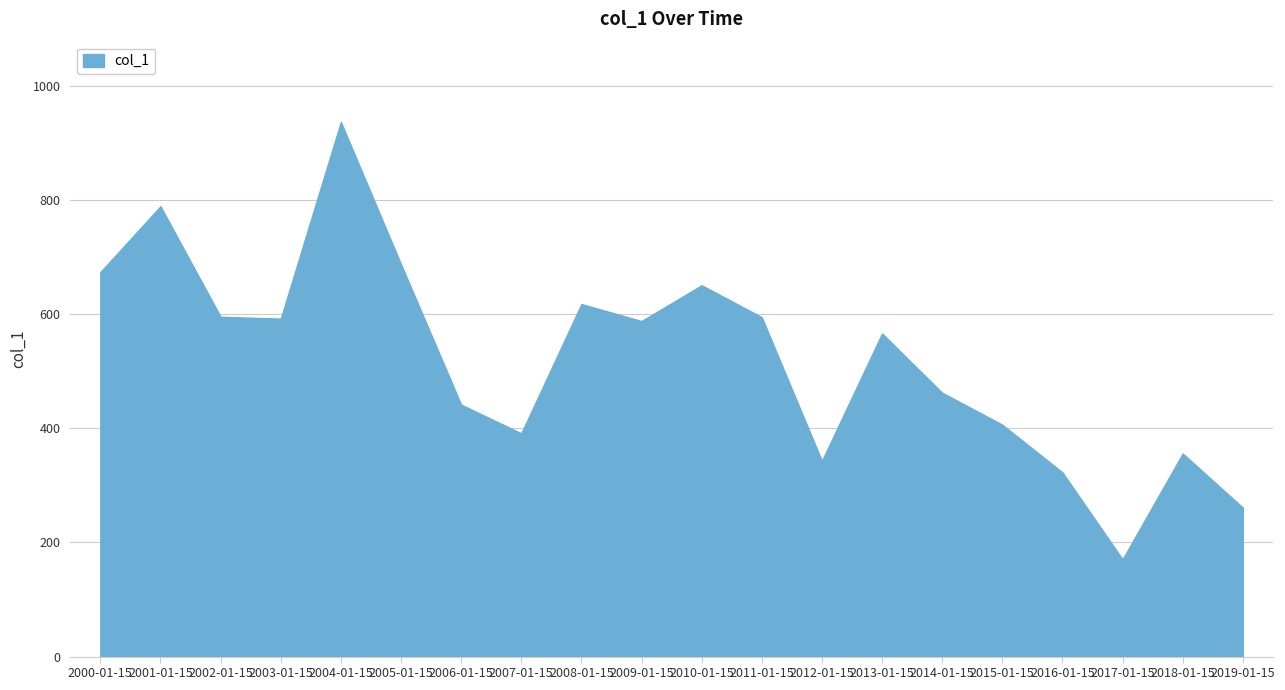

At which label is the value closest to 553?

2013-01-15